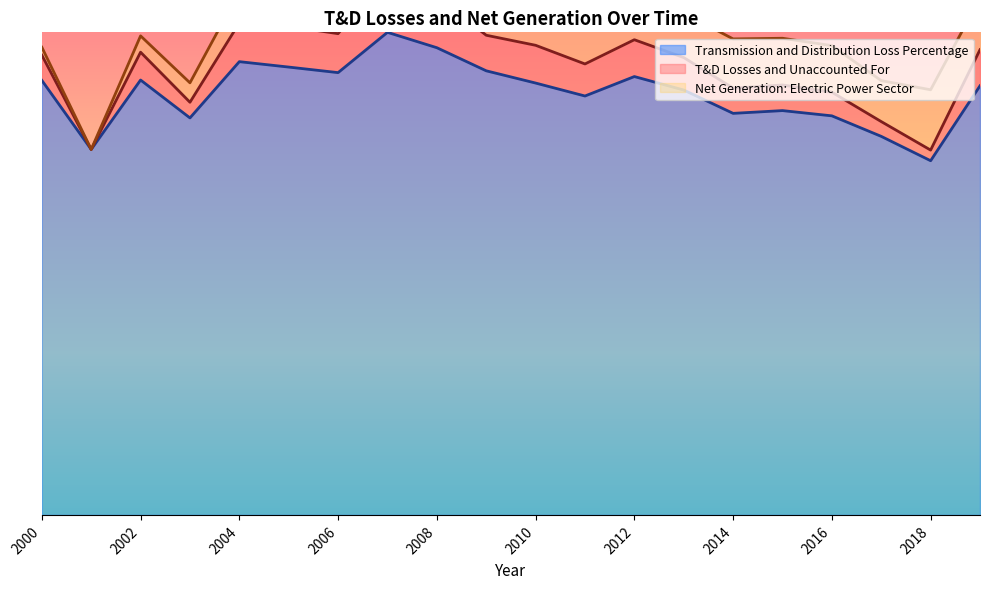

What is the average value of the T&D Losses and Unaccounted For series?

1.0